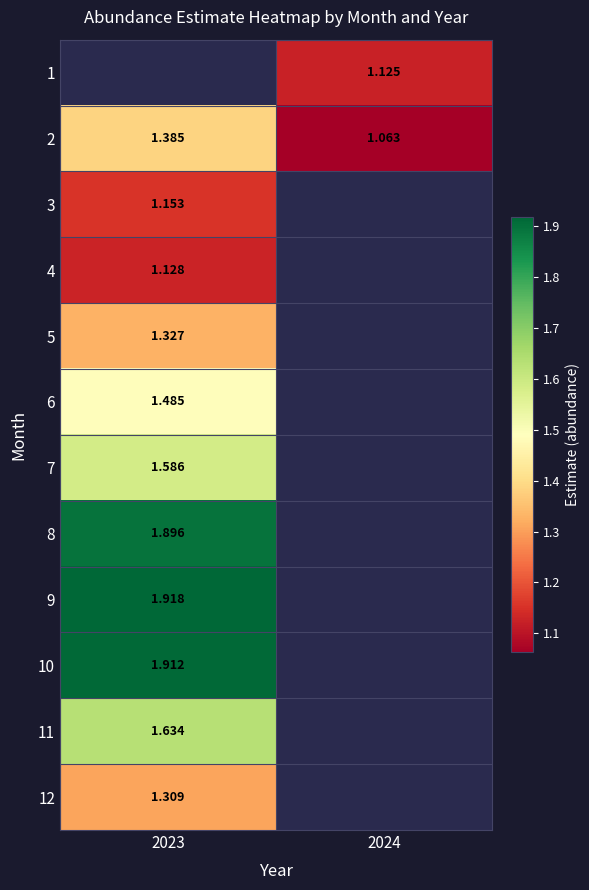

Is the value of 2 at 2024 greater than the value of 11 at 2023?

No